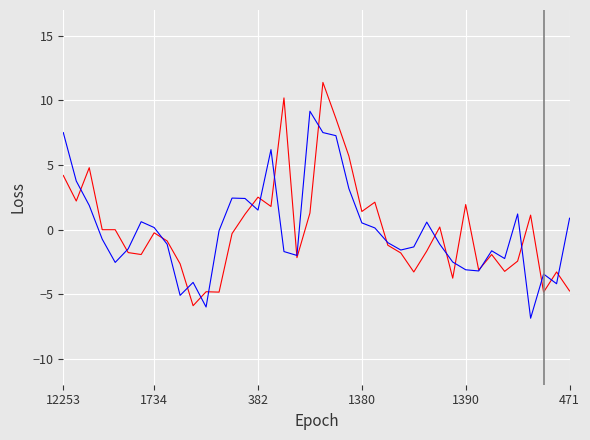

Is this an area chart (filled region under the line)?

No